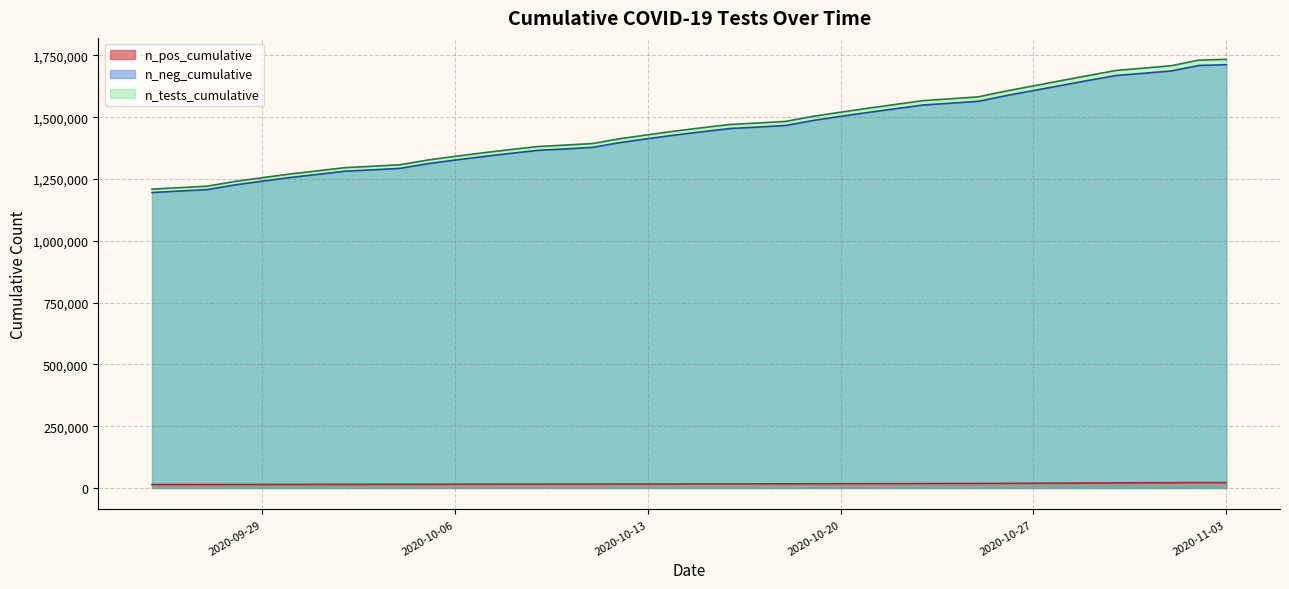

How many series are shown in this chart?

3